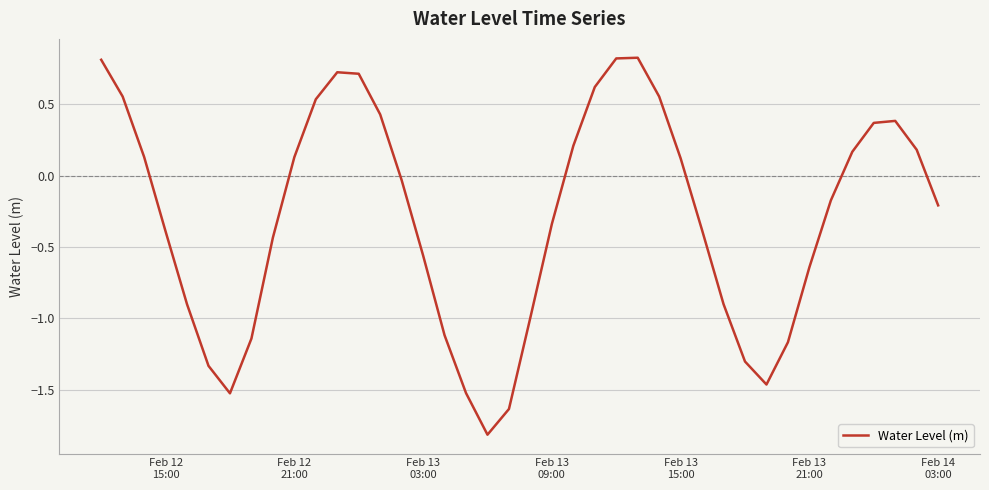

How many series are shown in this chart?

1